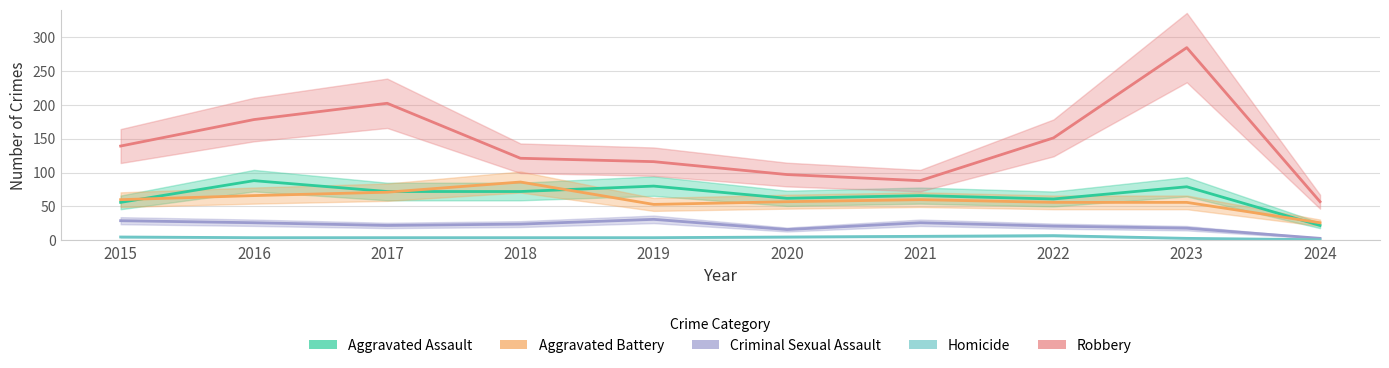

Which series has the widest spread of values?

Robbery